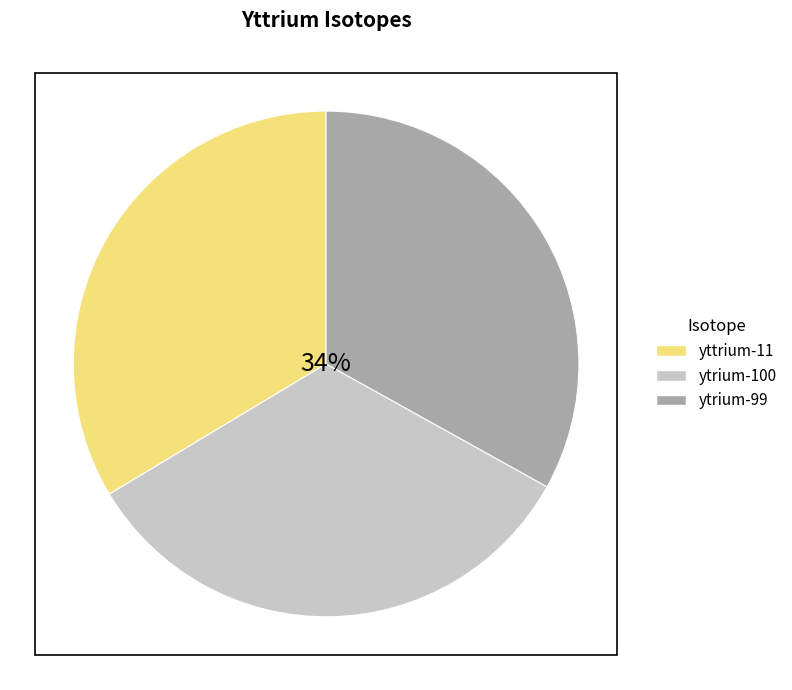

The ytrium-100 slice represents 33% of the pie. True or false?

True